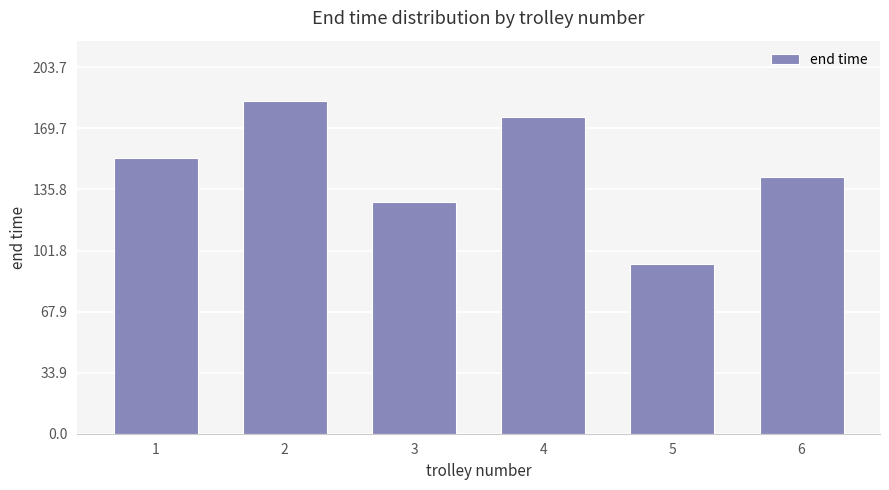

What is the maximum value shown in the chart?

185.1